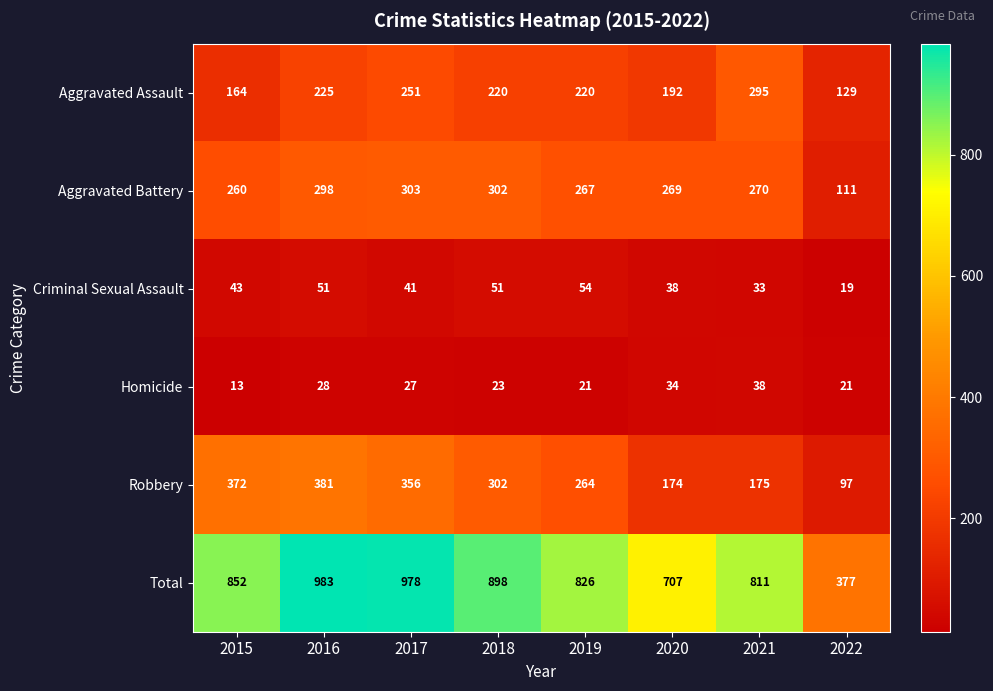

What is the maximum value for Robbery?

381